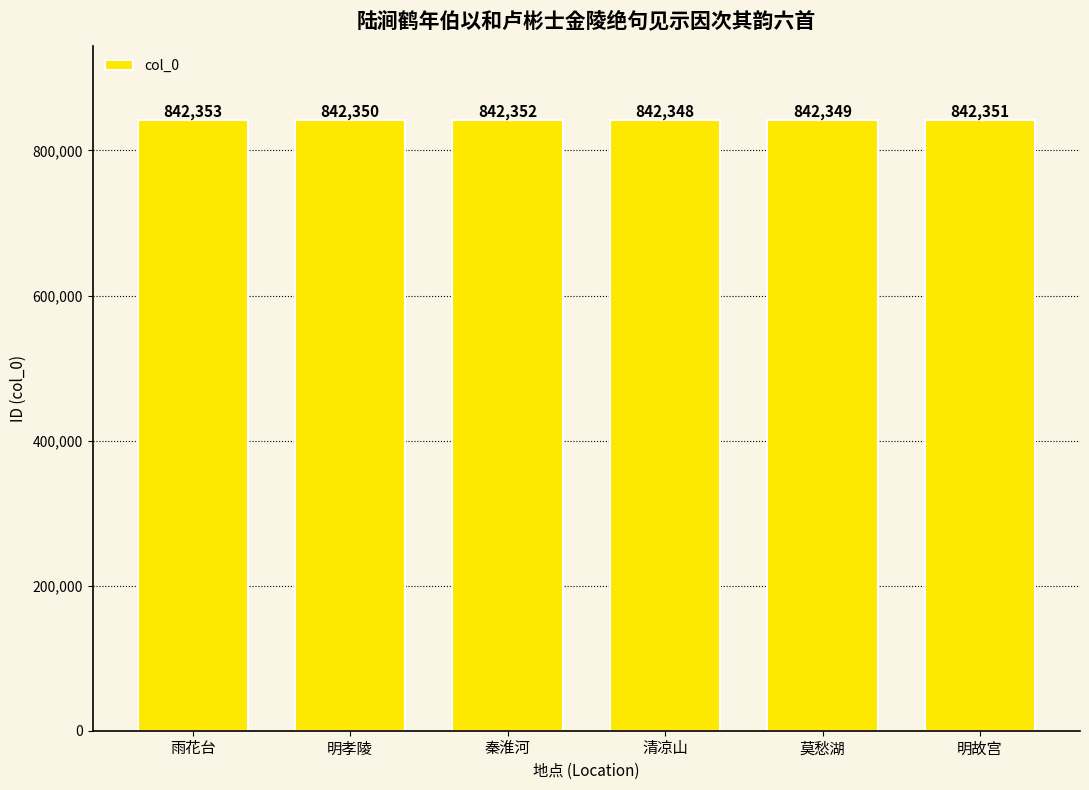

What is the label of the 2nd bar from the left?

明孝陵